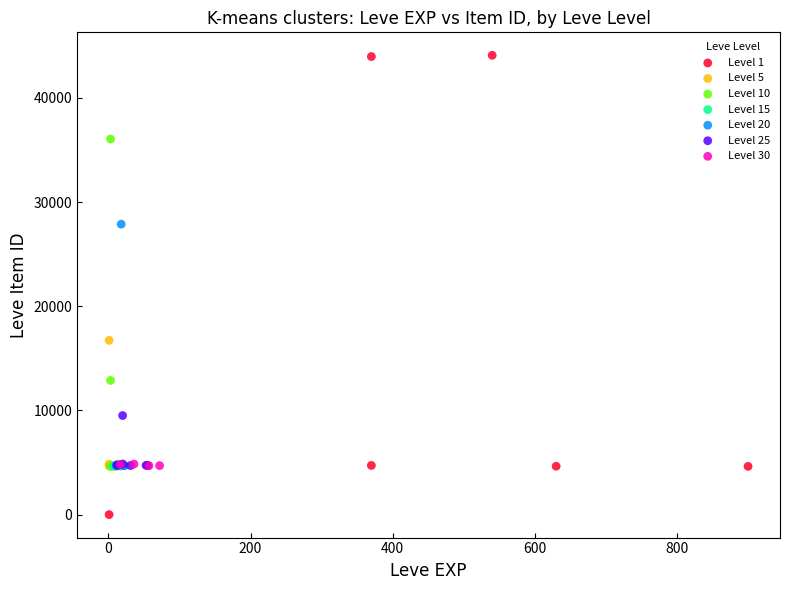

Which series contains the highest Y value?

Level 1